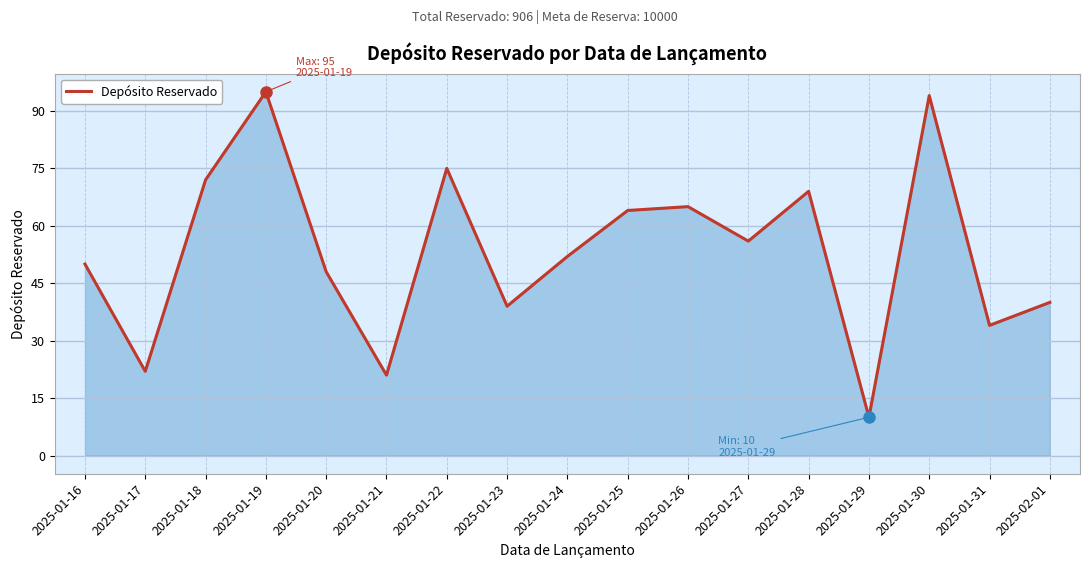

What is the minimum value shown in the chart?

10